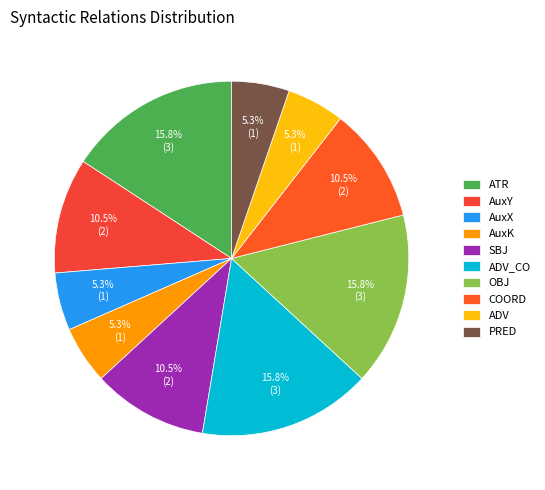

What percentage is the AuxX slice, to the nearest percent?

5%